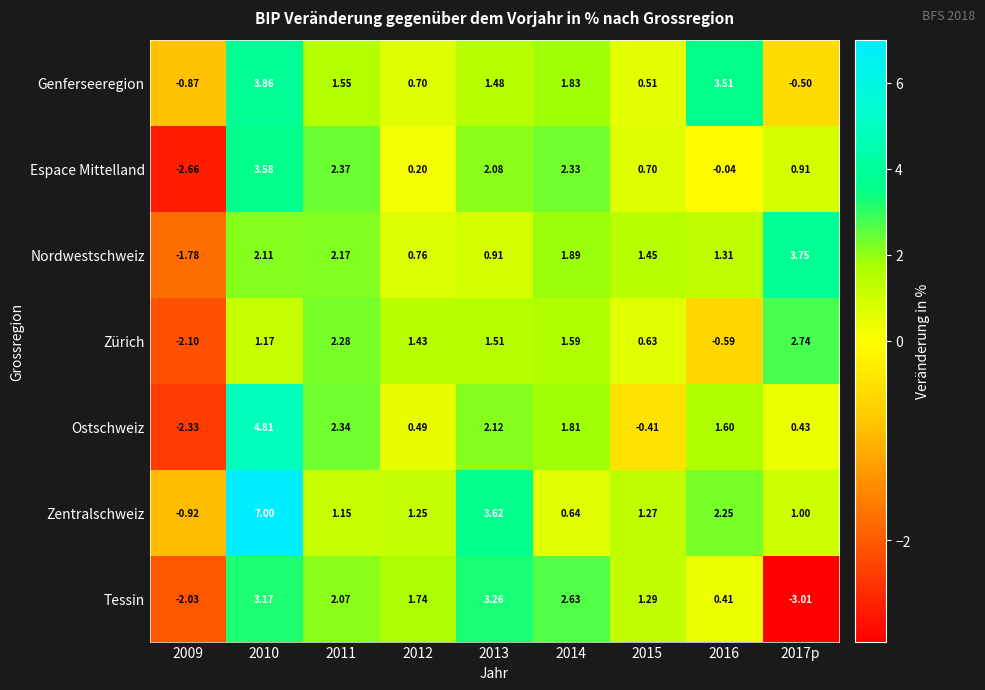

Rank the series by their maximum value, from highest to lowest.

Zentralschweiz, Ostschweiz, Genferseeregion, Nordwestschweiz, Espace Mittelland, Tessin, Zürich